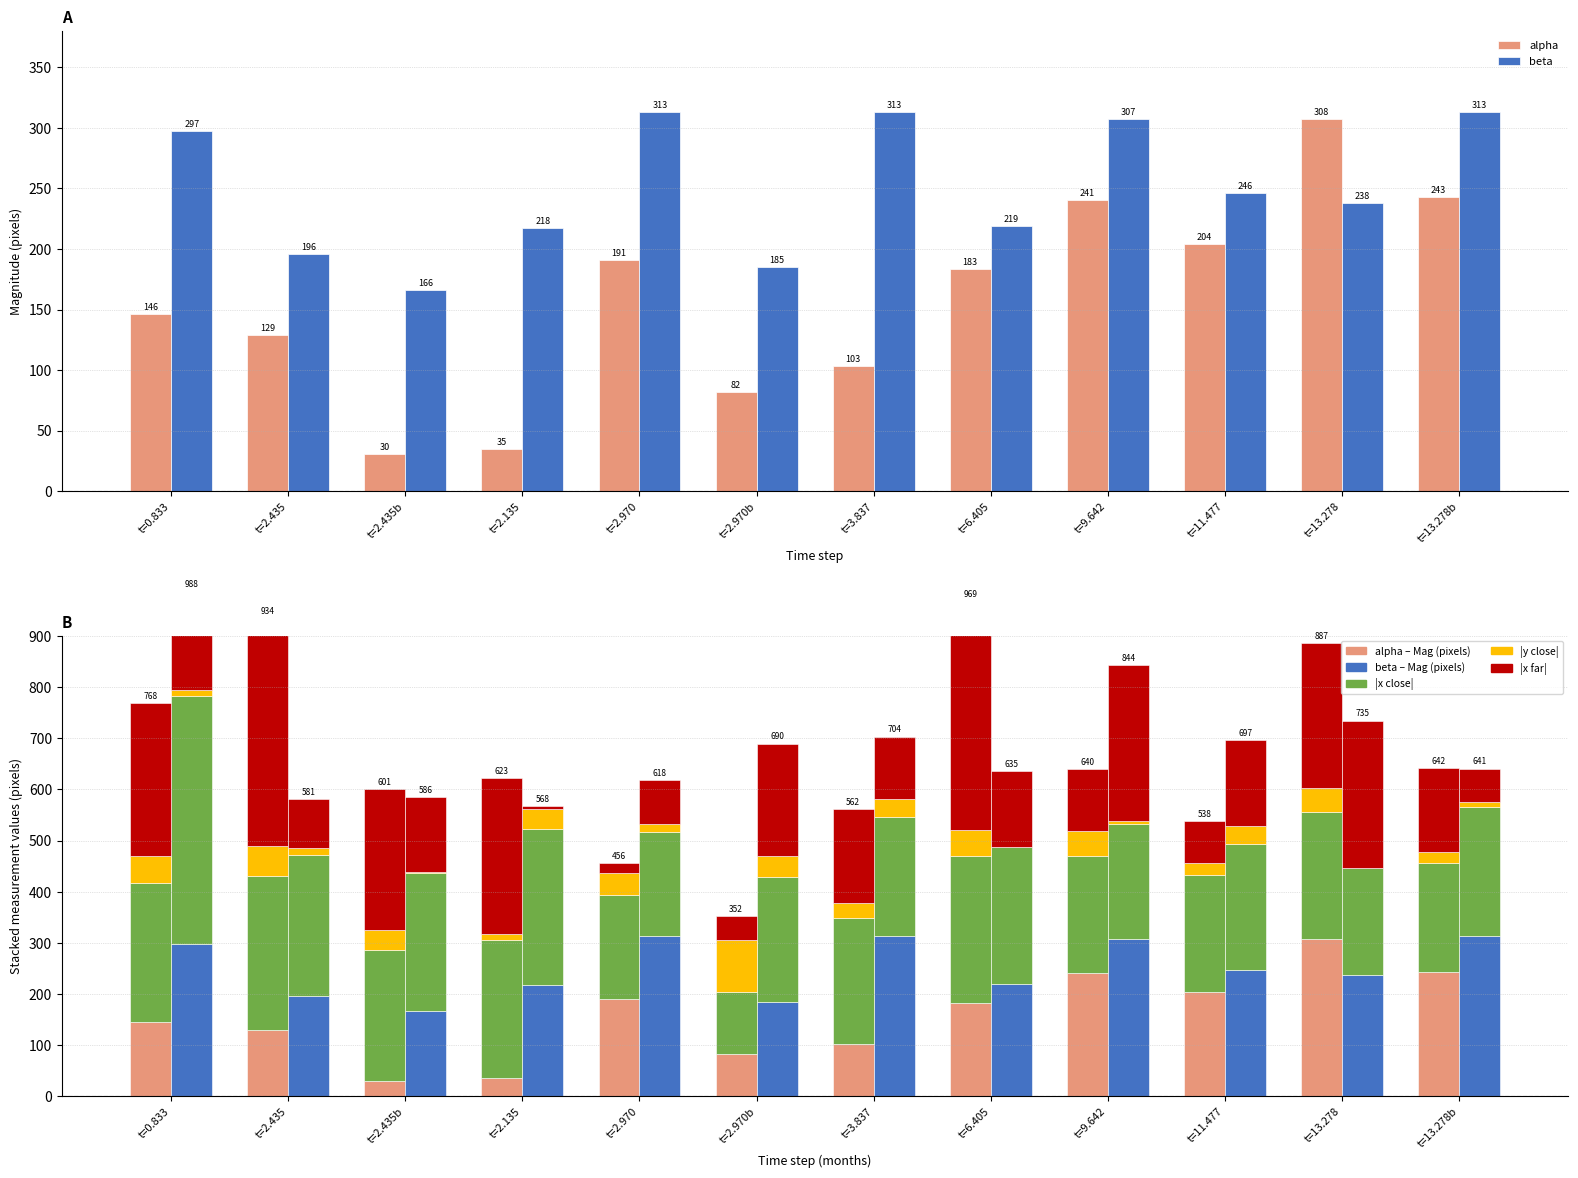

Reading left to right, list all the values displayed in this chart.

alpha: 145.9	128.6	30.4	34.8	191.0	81.9	103.1	183.1	240.6	204.4	307.5	243.2
beta: 297.5	196.0	166.4	217.6	313.0	184.8	313.0	219.1	307.4	246.1	238.1	313.1
Mag (pixels): 145.9	128.6	30.4	34.8	191.0	81.9	103.1	183.1	240.6	204.4	307.5	243.2
beta Mag (pixels): 297.5	196.0	166.4	217.6	313.0	184.8	313.0	219.1	307.4	246.1	238.1	313.1